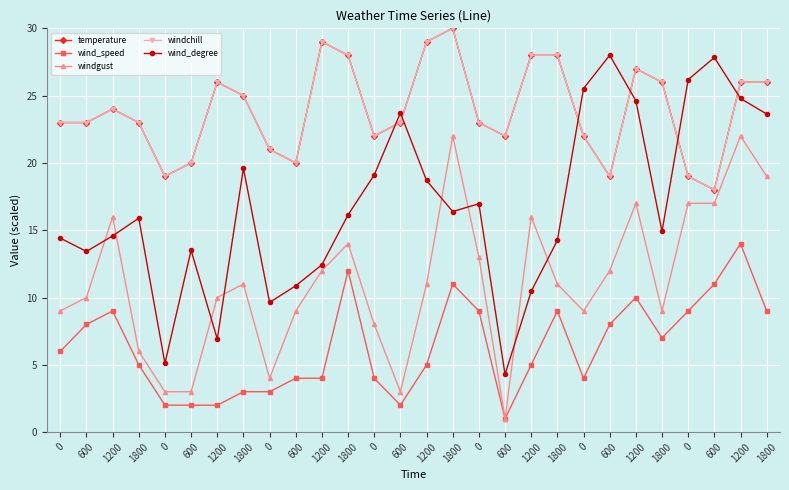

At which label does temperature reach its peak?

1800